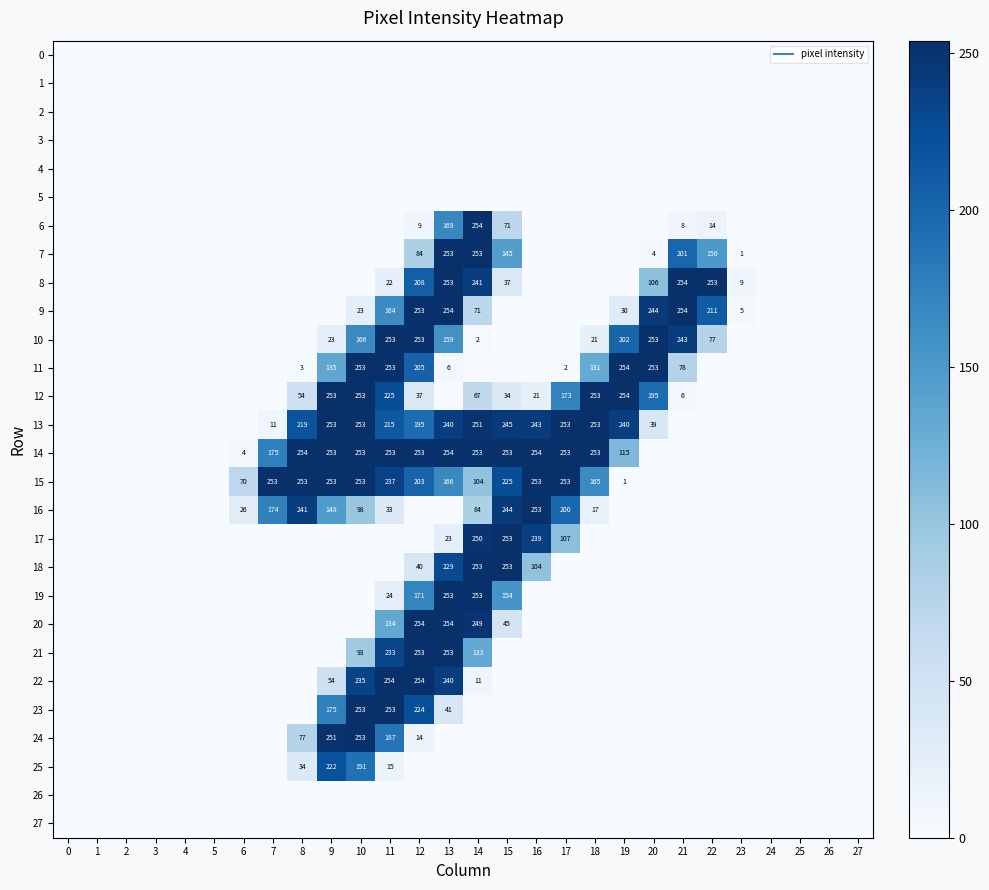

Rank the series by their maximum value, from highest to lowest.

6, 8, 9, 11, 12, 14, 20, 22, 7, 10, 13, 15, 16, 17, 18, 19, 21, 23, 24, 25, 0, 1, 2, 3, 4, 5, 26, 27